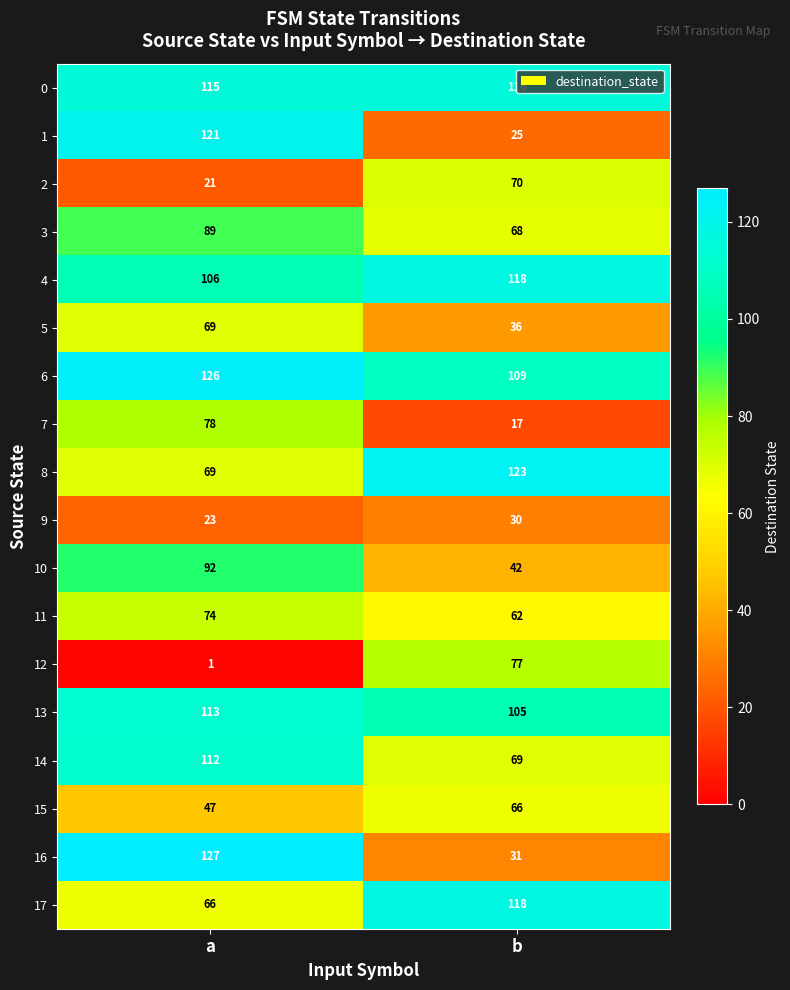

What is the difference between the highest and lowest values at b?

106